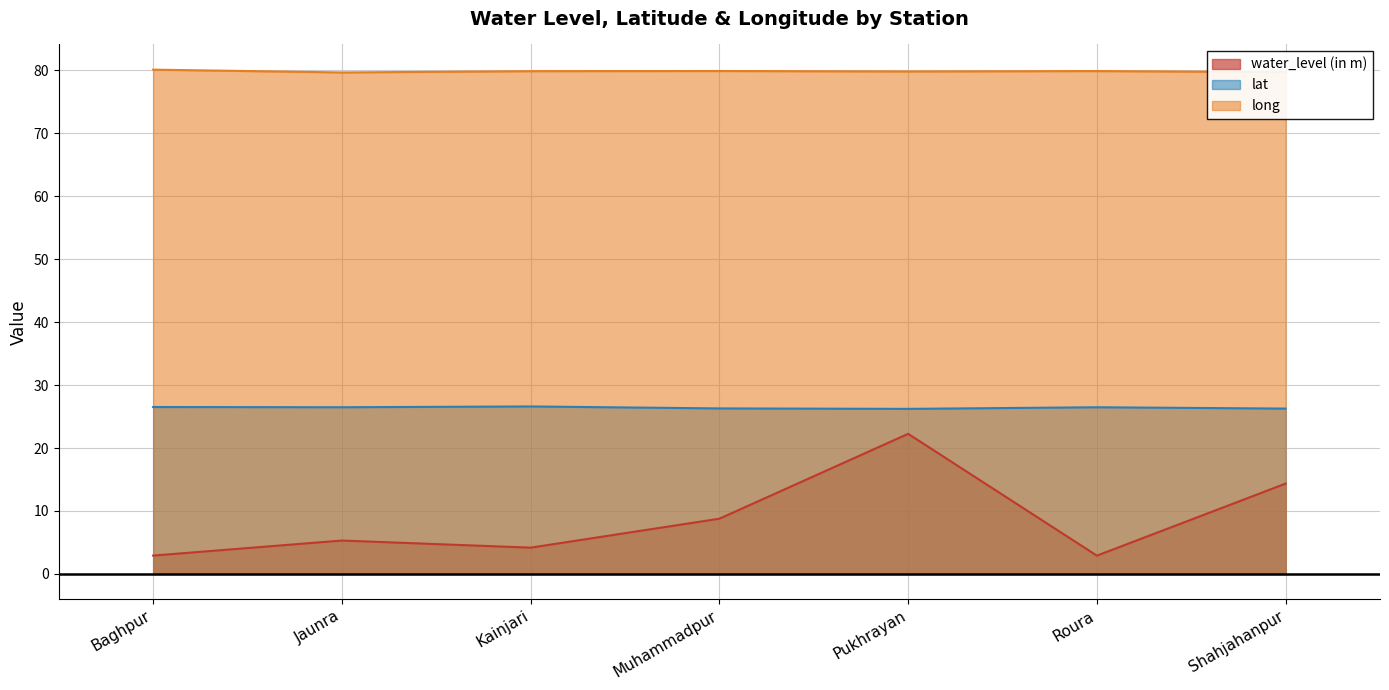

How many lines are shown in the chart?

3